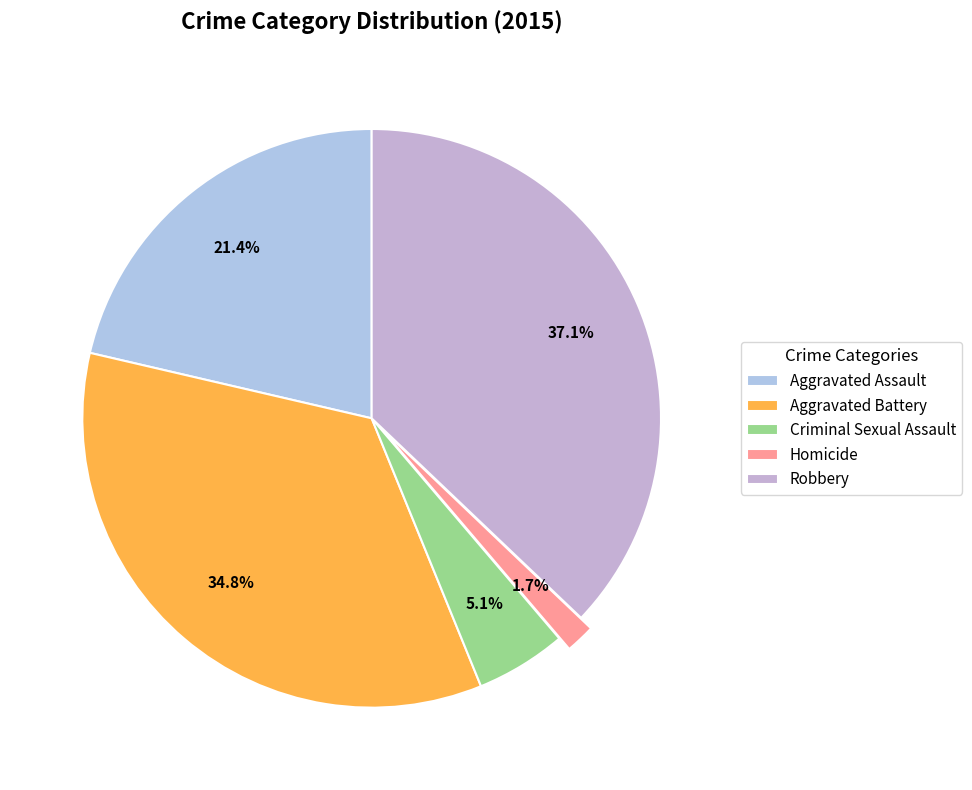

What is the change in value from Homicide to Robbery?

+322